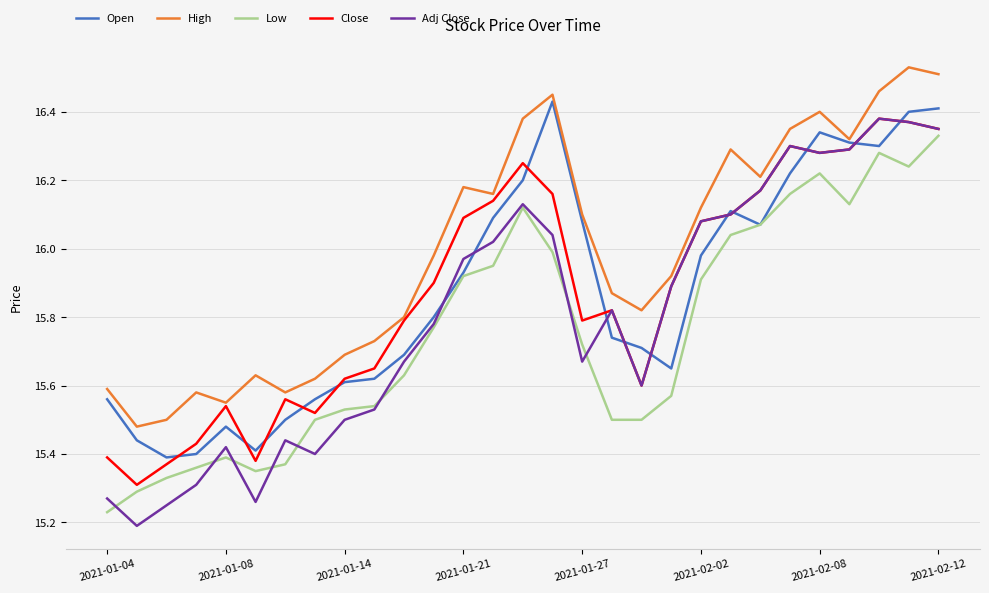

Which series has the widest spread of values?

Adj Close